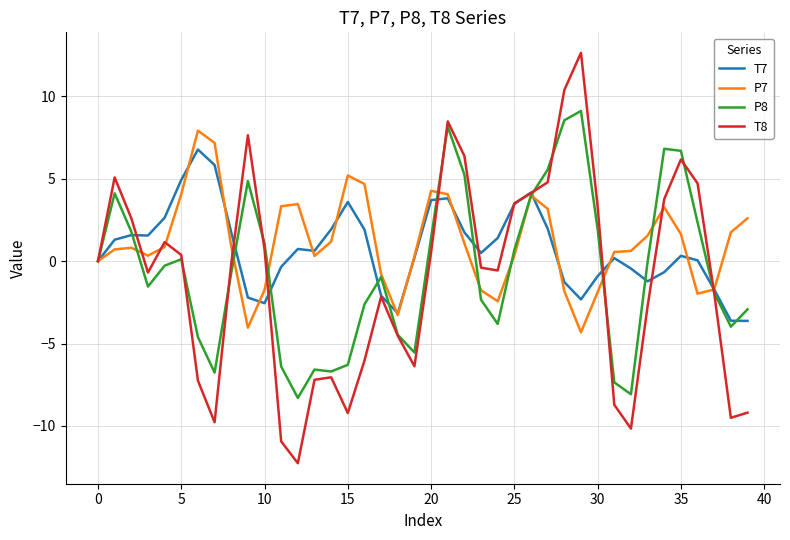

What is the highest value of the P7 series?

7.9